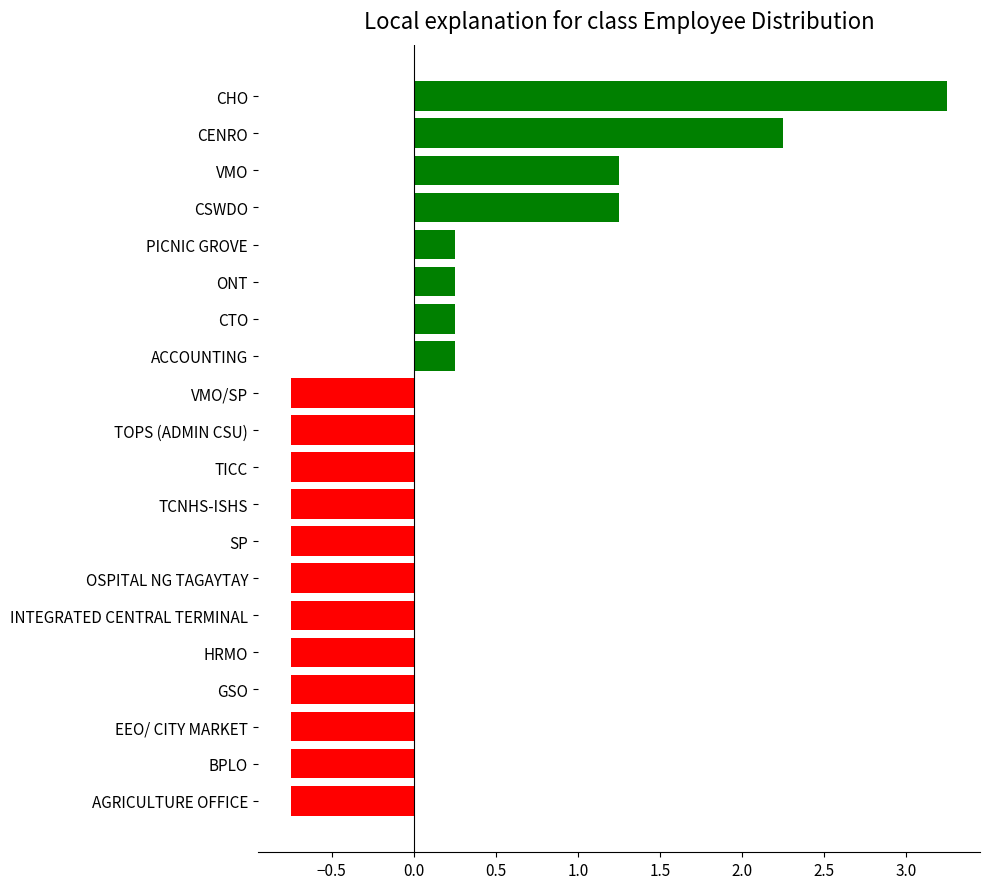

The value at SP is -1.3. True or false?

False